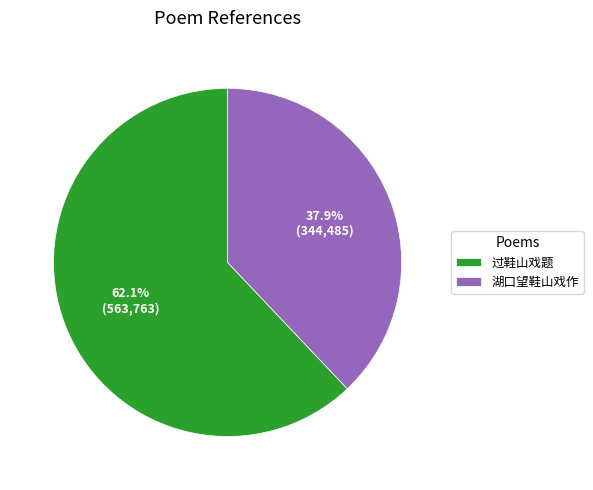

To the nearest percent, what is the combined percentage of 湖口望鞋山戏作 and 过鞋山戏题?

100%